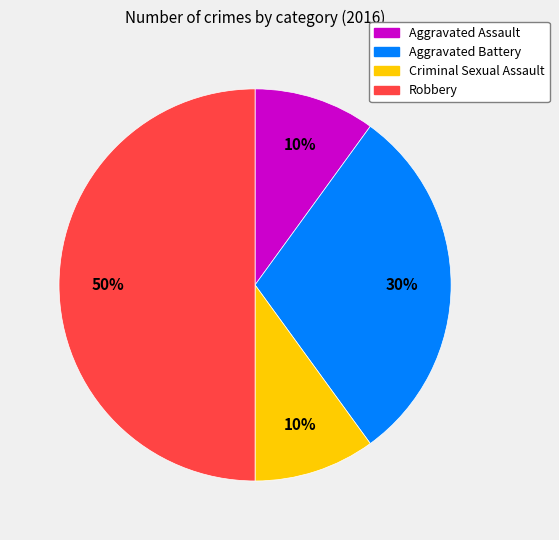

What percentage is the Aggravated Assault slice, to the nearest percent?

10%